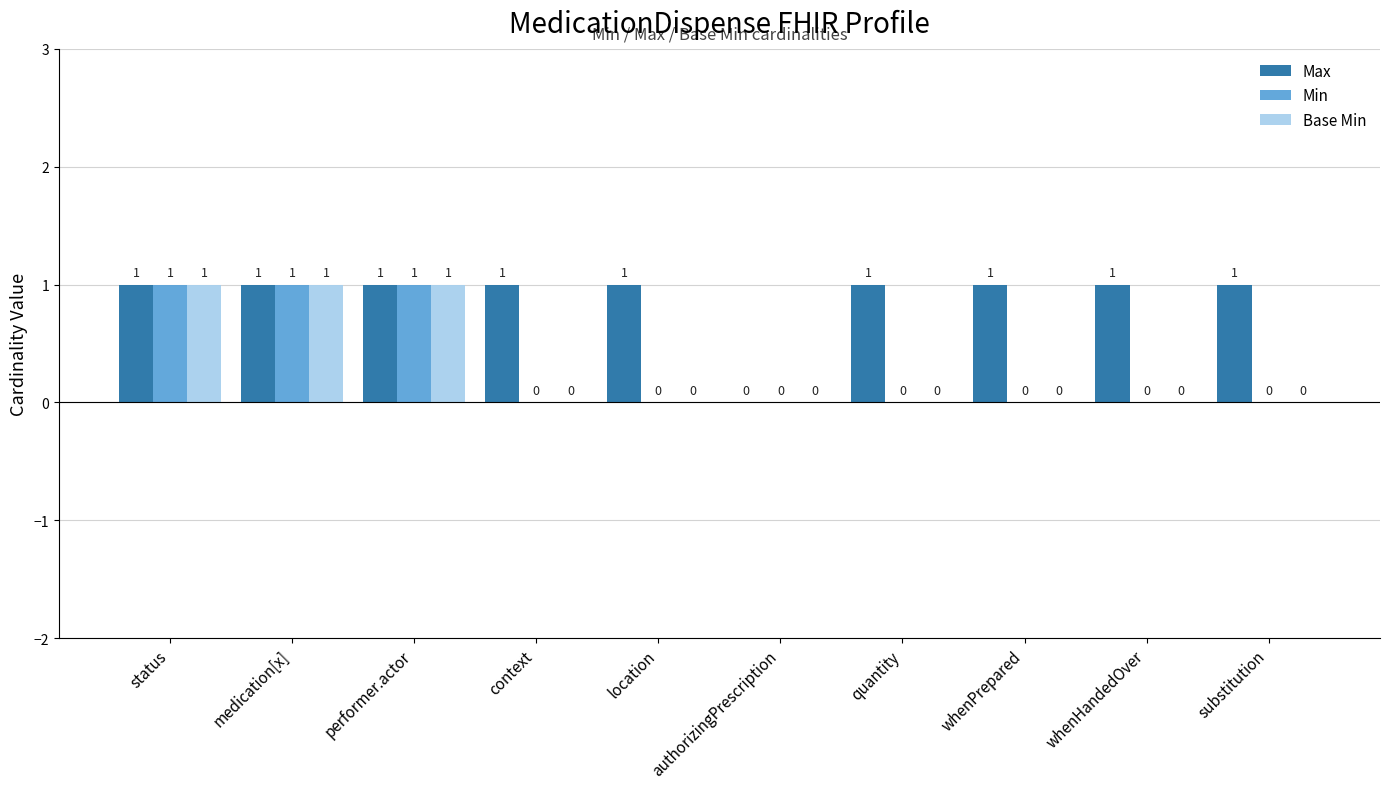

How many positive values does the Base Min series have?

3